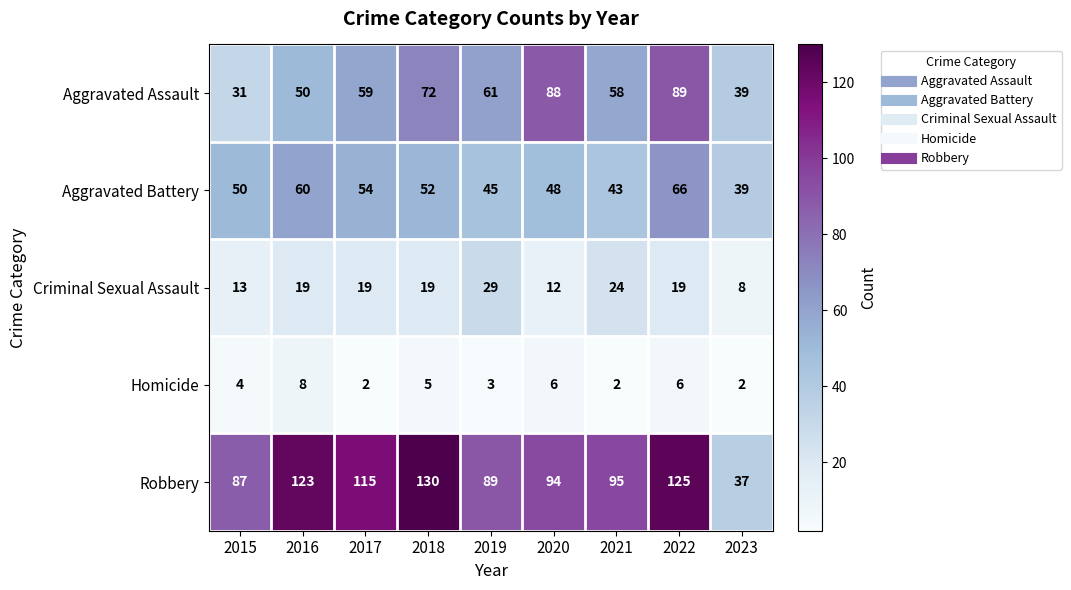

At 2022, list the series in order from largest to smallest.

Robbery, Aggravated Assault, Aggravated Battery, Criminal Sexual Assault, Homicide